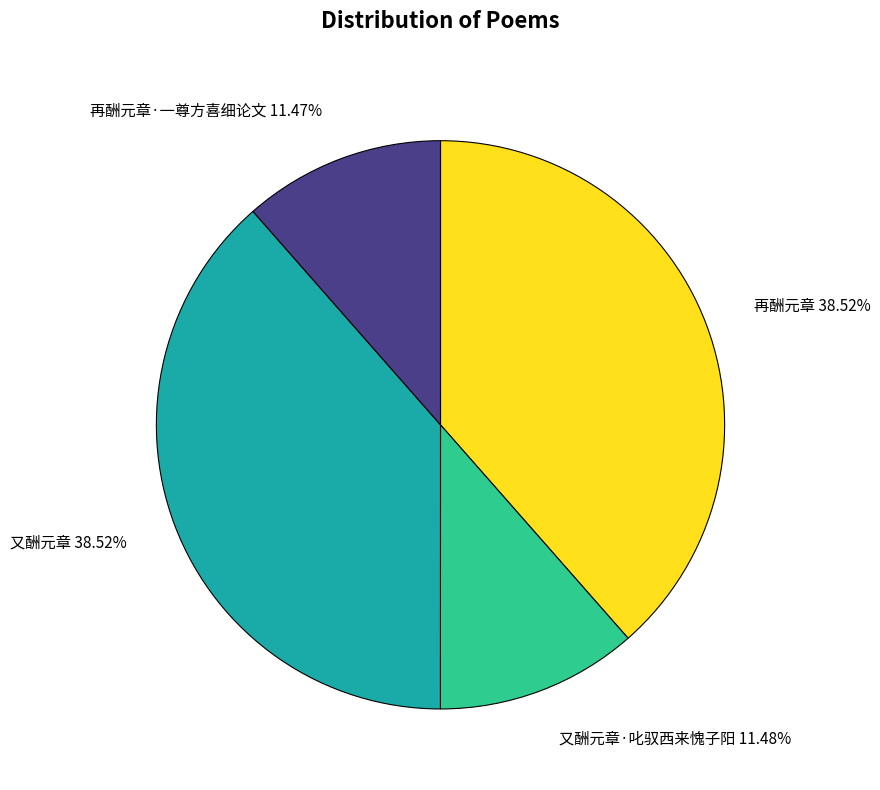

Does 再酬元章 account for over 50% of the chart?

No